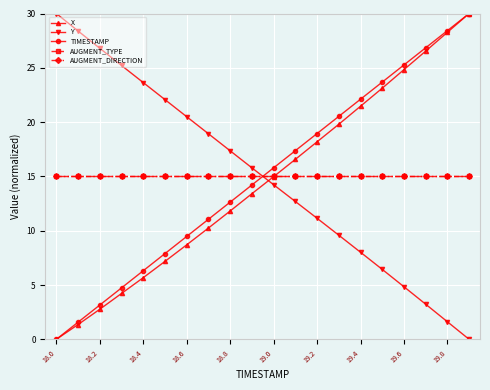

At how many categories does at least one series exceed 10?

20